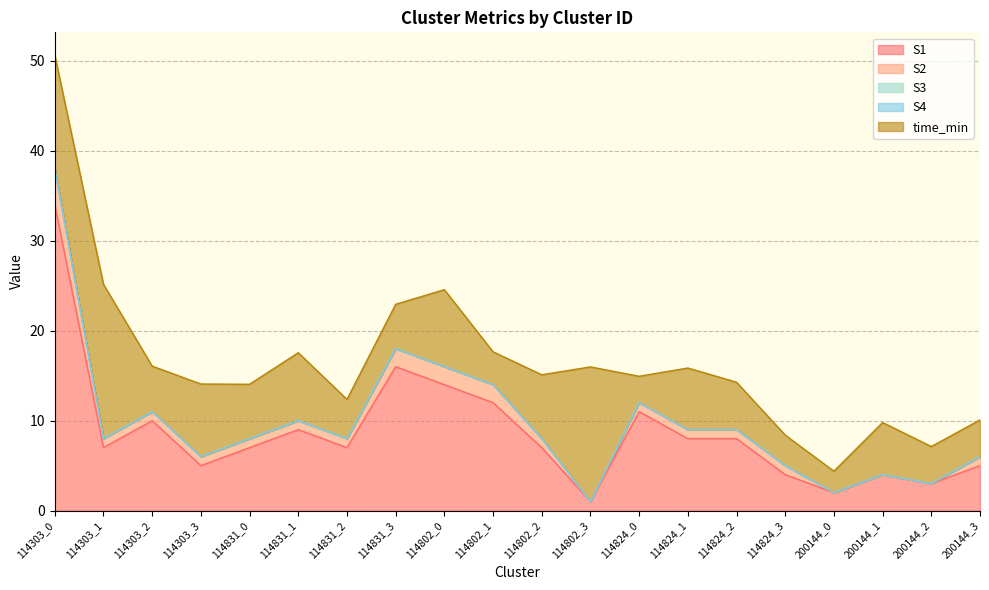

Which series has the largest total across all categories?

S1